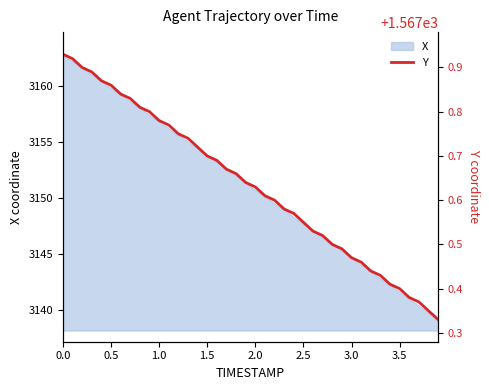

What is the highest value of the X series?

3162.8